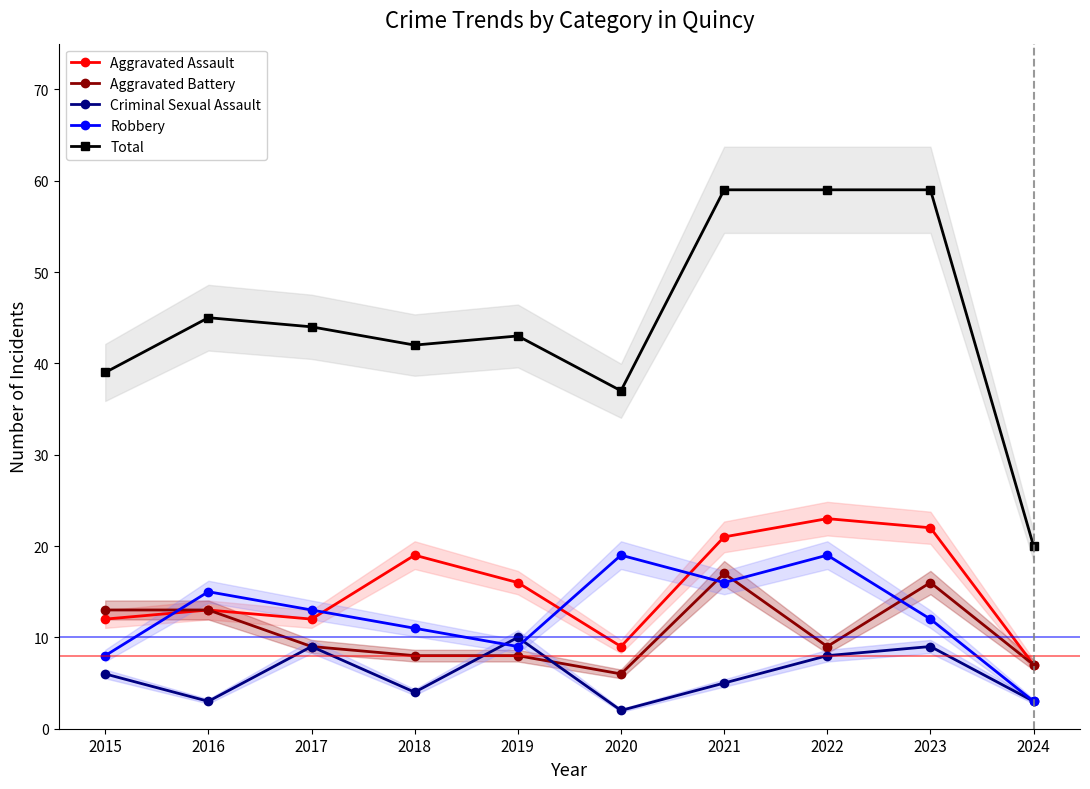

What is the value of the Criminal Sexual Assault point at the 10th from the left?

3